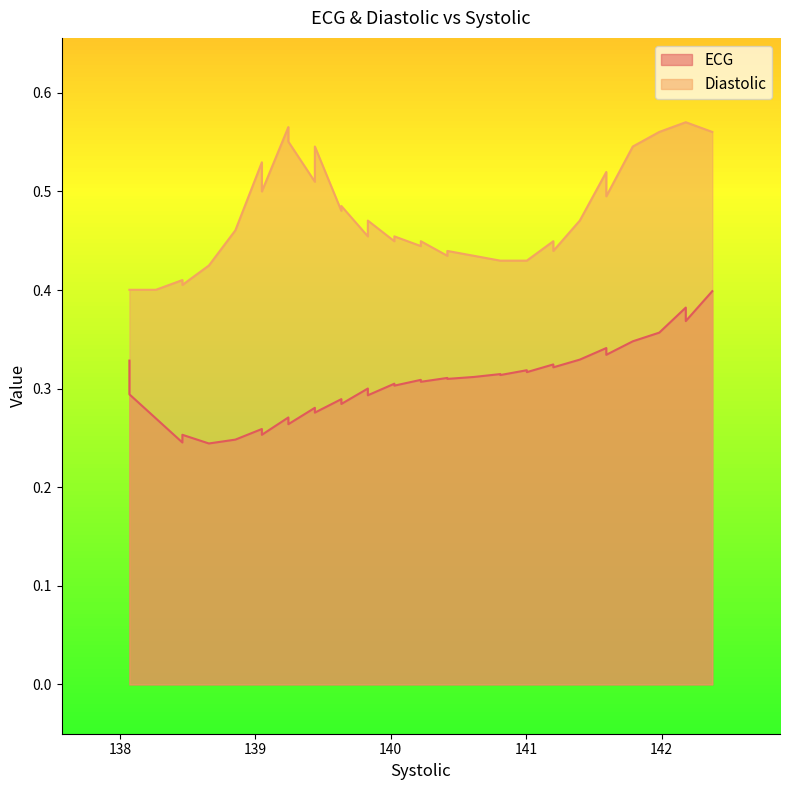

What is the difference between the maximum and minimum values in the ECG series?

0.2